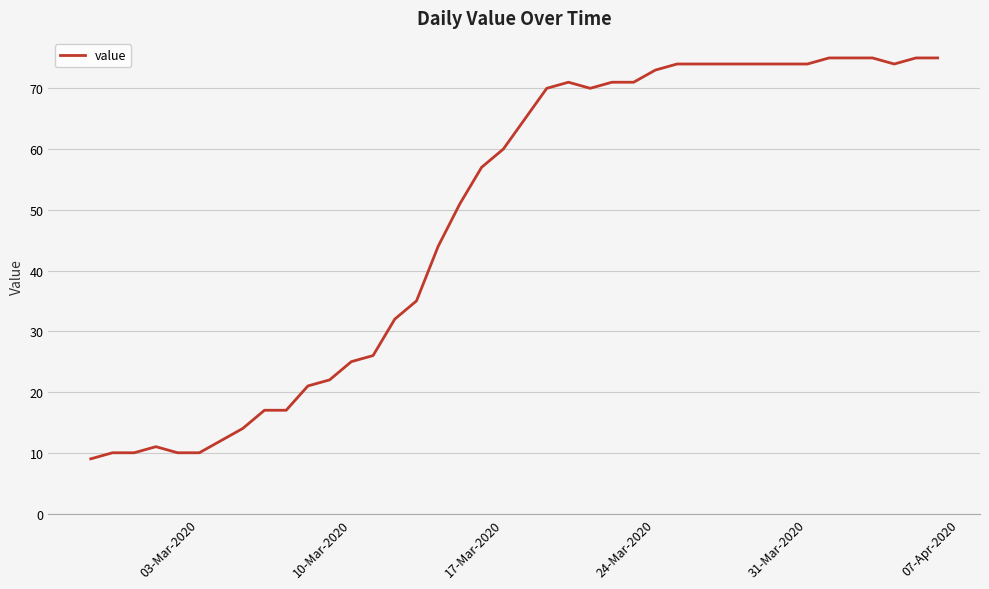

What is the smallest value displayed?

9